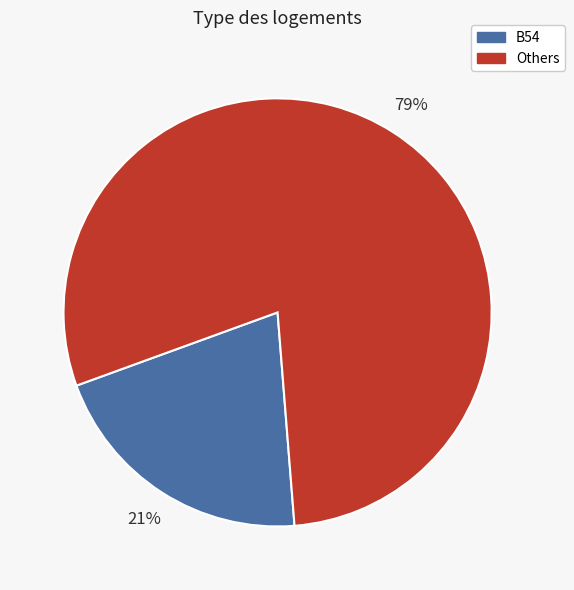

Is there a majority slice in this chart?

Yes